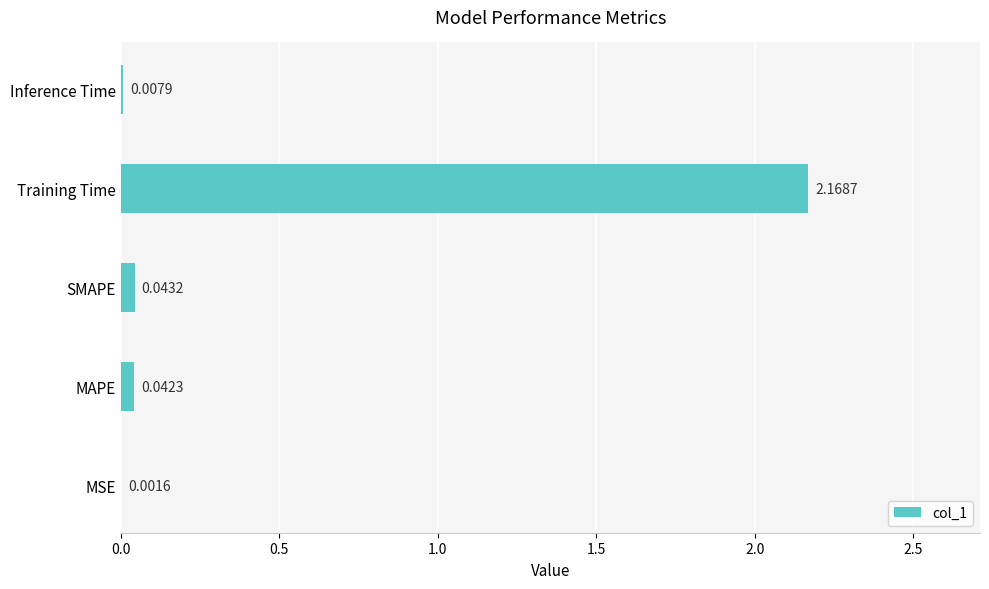

Are the bars grouped side by side (vs. stacked)?

No